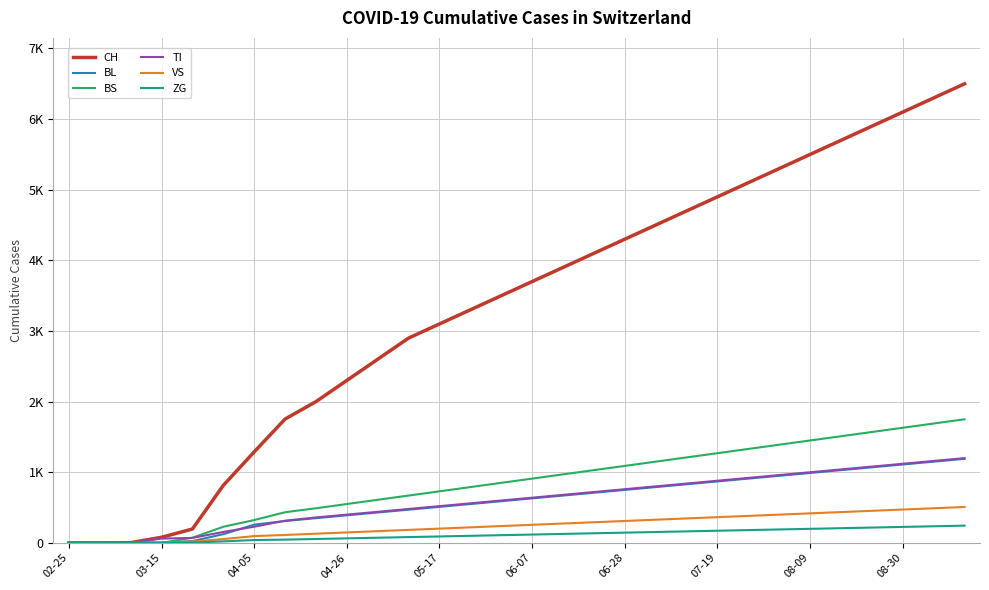

Is this an area chart (filled region under the line)?

No